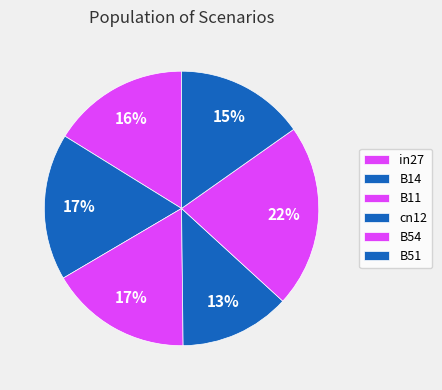

How many segments does this pie chart have?

6